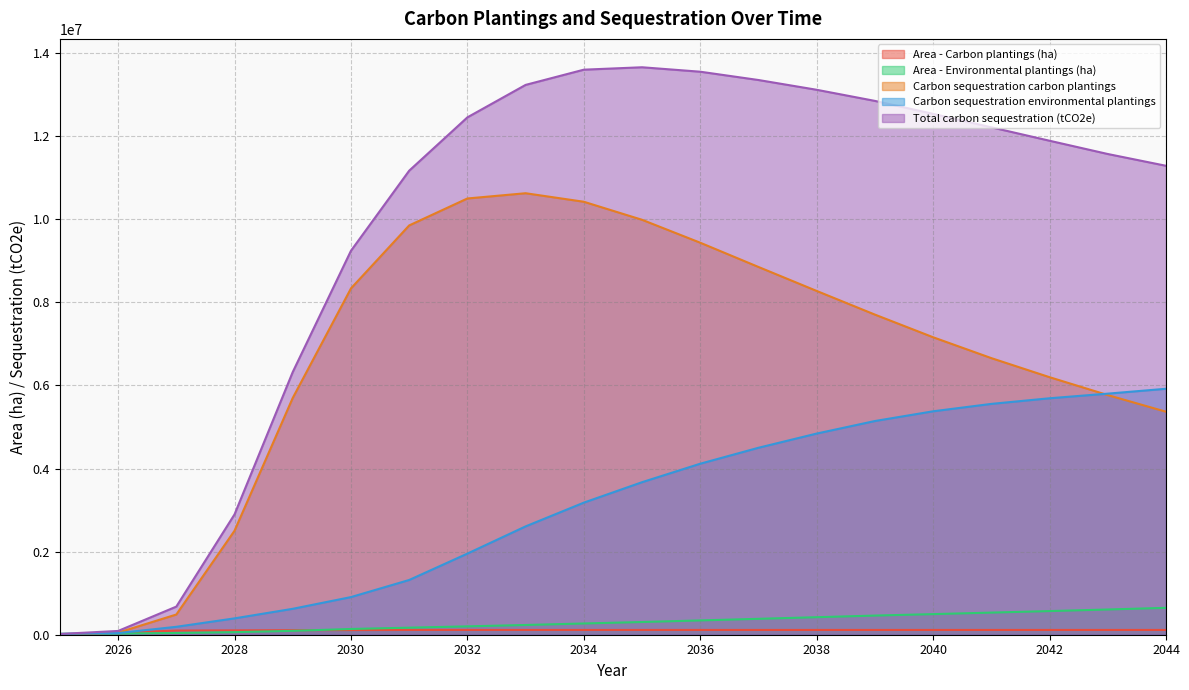

Reading left to right, extract all data points from this chart.

Area - Carbon plantings (ha): 0.0	47853.2	99818.2	104569.0	108942.9	111554.3	114585.7	115005.8	115005.8	115005.8	115005.8	115005.8	115005.8	115005.8	115005.8	115005.8	115005.8	115005.8	115005.8	115005.8
Area - Environmental plantings (ha): 22510.3	28090.6	41357.8	61702.0	93305.8	138334.4	169797.3	201137.4	234470.0	270555.9	305917.8	344348.7	382772.1	421658.5	460799.1	495820.3	532473.0	569057.0	607207.3	647312.3
Carbon sequestration carbon plantings: 0.0	51243.0	486185.9	2503034.4	5699591.9	8335826.0	9851645.7	10500287.1	10626491.7	10421196.2	9987265.8	9435205.7	8851538.8	8274515.2	7705127.0	7159776.6	6657609.1	6198613.2	5767899.2	5367364.0
Carbon sequestration environmental plantings: 18450.9	39438.6	190515.5	393586.4	623790.1	905925.0	1317603.6	1952596.5	2607701.6	3179309.6	3671311.0	4116274.6	4500067.7	4841987.7	5143791.6	5377831.0	5555989.7	5691346.8	5802833.2	5919769.4
Total carbon sequestration (tCO2e): 18450.9	90681.6	676701.4	2896620.8	6323382.0	9241751.0	11169249.2	12452883.6	13234193.3	13600505.8	13658576.8	13551480.3	13351606.5	13116502.9	12848918.6	12537607.6	12213598.8	11889960.0	11570732.4	11287133.4